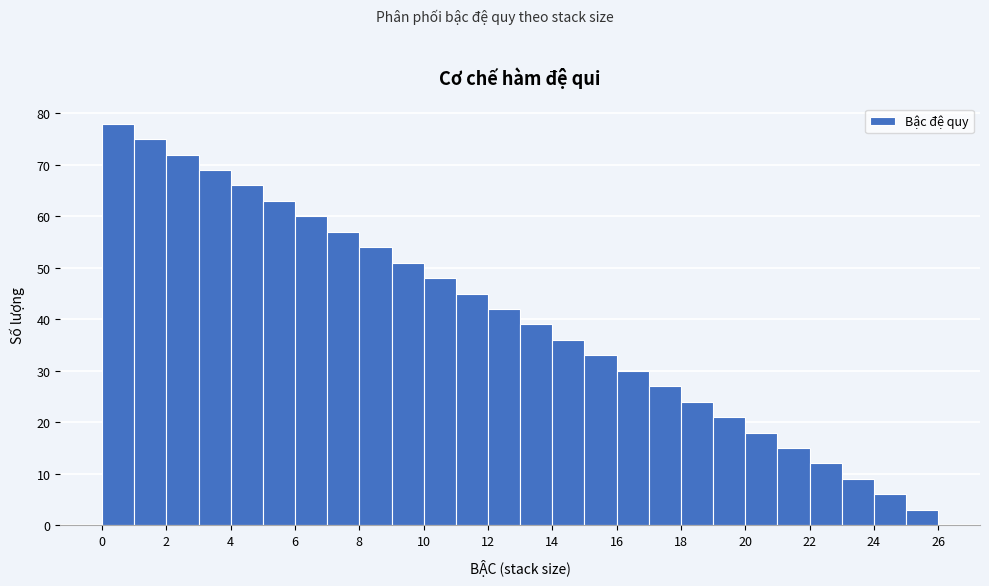

Reading left to right, list every bar in this chart as the range it spans on the x-axis followed by its height. The values are not printed on the chart, so give them approximately, as read against the axis.

0 to 1: 78
1 to 2: 75
2 to 3: 72
3 to 4: 69
4 to 5: 66
5 to 6: 63
6 to 7: 60
7 to 8: 57
8 to 9: 54
9 to 10: 51
10 to 11: 48
11 to 12: 45
12 to 13: 42
13 to 14: 39
14 to 15: 36
15 to 16: 33
16 to 17: 30
17 to 18: 27
18 to 19: 24
19 to 20: 21
20 to 21: 18
21 to 22: 15
22 to 23: 12
23 to 24: 9
24 to 25: 6
25 to 26: 3